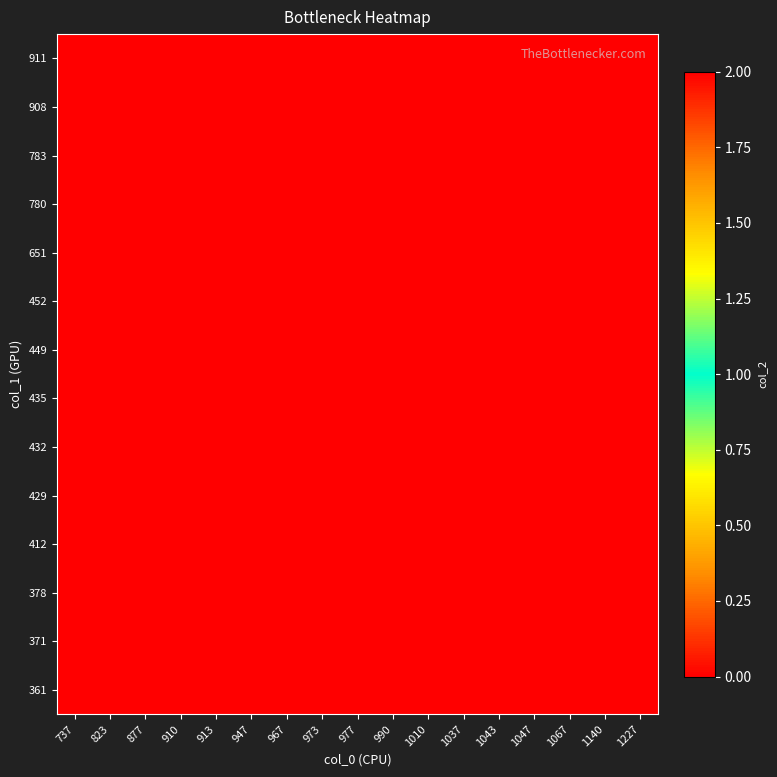

Reading left to right, list all the values displayed in this chart.

361: 737=0	823=0	877=0	910=0	913=0	947=0	967=2	973=0	977=0	990=2	1010=0	1037=0	1043=0	1047=0	1067=0	1140=0	1227=0
371: 737=0	823=0	877=0	910=0	913=0	947=0	967=0	973=2	977=0	990=0	1010=0	1037=0	1043=0	1047=0	1067=0	1140=0	1227=0
378: 737=0	823=0	877=0	910=0	913=0	947=2	967=0	973=0	977=0	990=0	1010=2	1037=0	1043=0	1047=0	1067=0	1140=0	1227=0
412: 737=2	823=0	877=0	910=0	913=0	947=0	967=0	973=0	977=0	990=0	1010=0	1037=0	1043=0	1047=0	1067=0	1140=0	1227=0
429: 737=0	823=2	877=0	910=0	913=0	947=0	967=0	973=0	977=0	990=0	1010=0	1037=0	1043=0	1047=0	1067=0	1140=0	1227=0
432: 737=0	823=0	877=0	910=0	913=0	947=0	967=0	973=0	977=0	990=0	1010=0	1037=0	1043=0	1047=0	1067=0	1140=0	1227=2
435: 737=0	823=0	877=0	910=0	913=0	947=0	967=0	973=0	977=0	990=0	1010=0	1037=0	1043=0	1047=0	1067=0	1140=2	1227=0
449: 737=0	823=0	877=0	910=0	913=2	947=0	967=0	973=0	977=0	990=0	1010=0	1037=0	1043=0	1047=0	1067=0	1140=0	1227=0
452: 737=0	823=0	877=0	910=0	913=0	947=0	967=0	973=0	977=2	990=0	1010=0	1037=0	1043=0	1047=2	1067=0	1140=0	1227=0
651: 737=0	823=0	877=0	910=0	913=0	947=2	967=0	973=0	977=0	990=0	1010=0	1037=2	1043=0	1047=0	1067=0	1140=0	1227=0
780: 737=0	823=0	877=0	910=2	913=0	947=0	967=0	973=0	977=0	990=0	1010=0	1037=0	1043=0	1047=0	1067=0	1140=0	1227=0
783: 737=0	823=0	877=0	910=0	913=0	947=0	967=0	973=0	977=0	990=0	1010=0	1037=0	1043=2	1047=0	1067=0	1140=0	1227=0
908: 737=0	823=0	877=2	910=0	913=0	947=0	967=0	973=0	977=0	990=0	1010=0	1037=0	1043=0	1047=0	1067=0	1140=0	1227=0
911: 737=0	823=0	877=0	910=0	913=0	947=0	967=0	973=0	977=0	990=0	1010=0	1037=0	1043=0	1047=0	1067=2	1140=0	1227=0